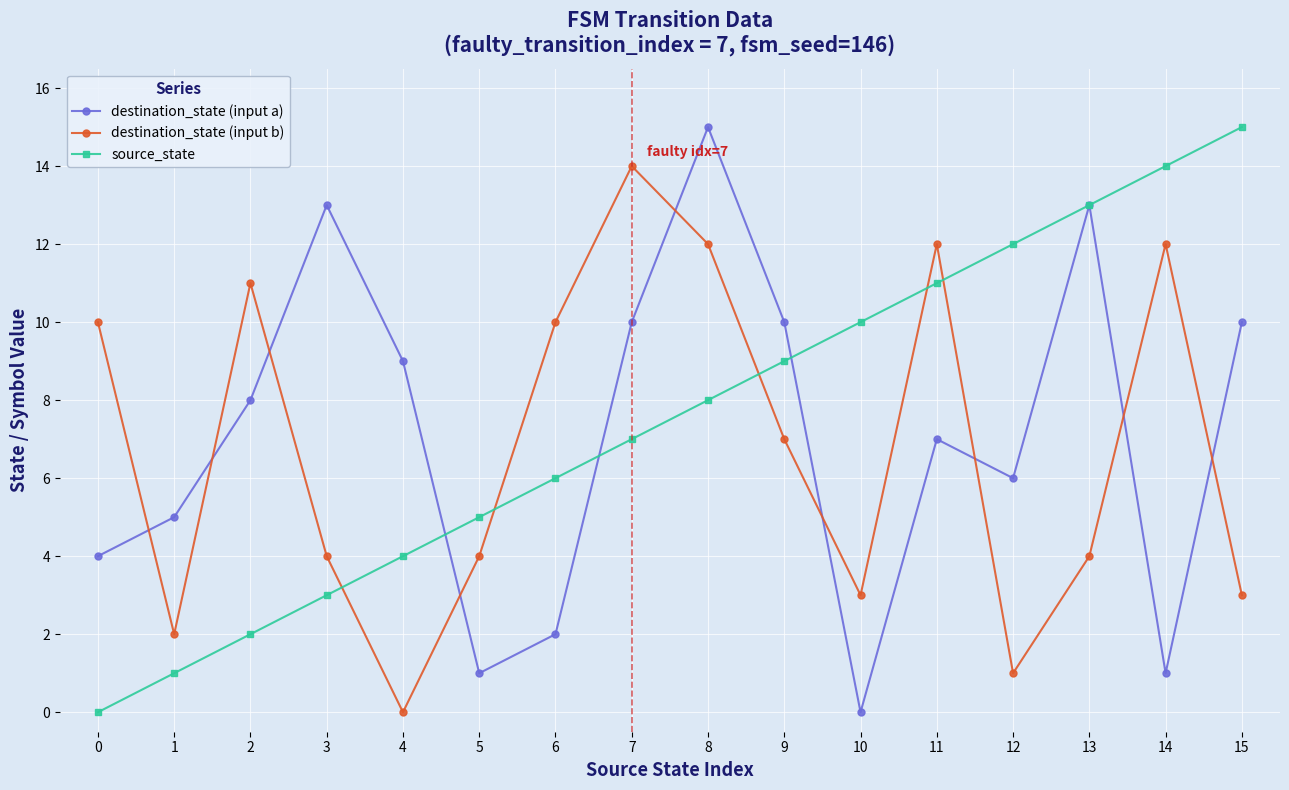

The value of destination_state (input a) at 1 is 5. True or false?

True